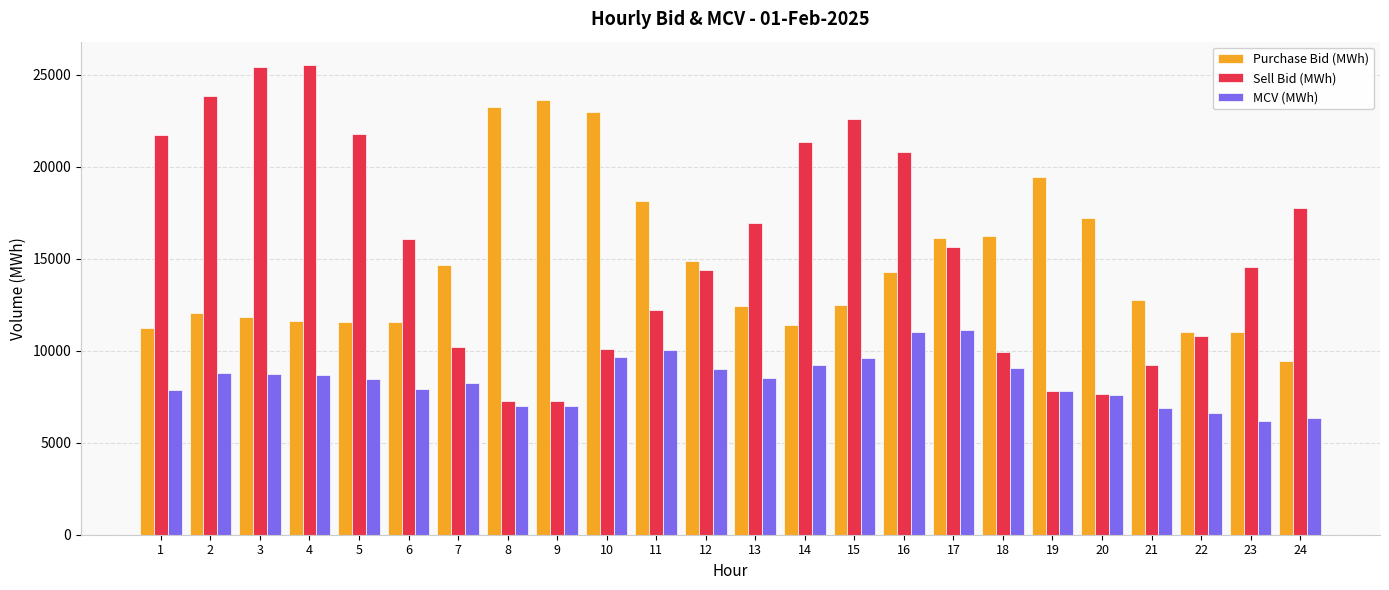

What is the sum of all Purchase Bid (MWh) values?

351163.0